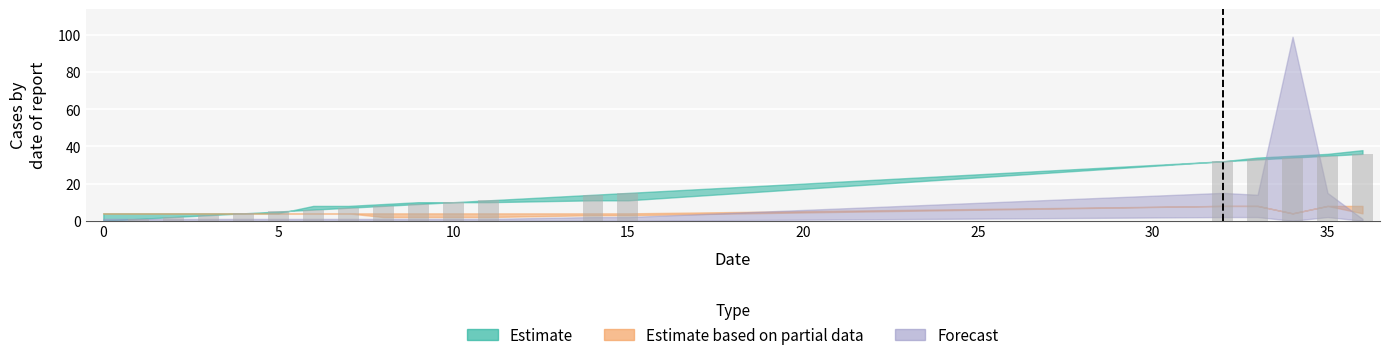

How many distinct data groups are displayed?

1